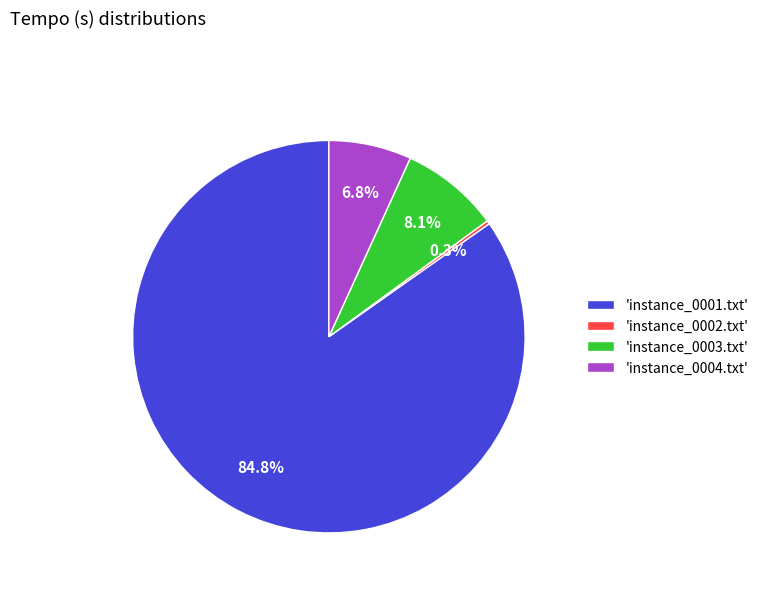

Is there any slice that represents more than half of the pie?

Yes